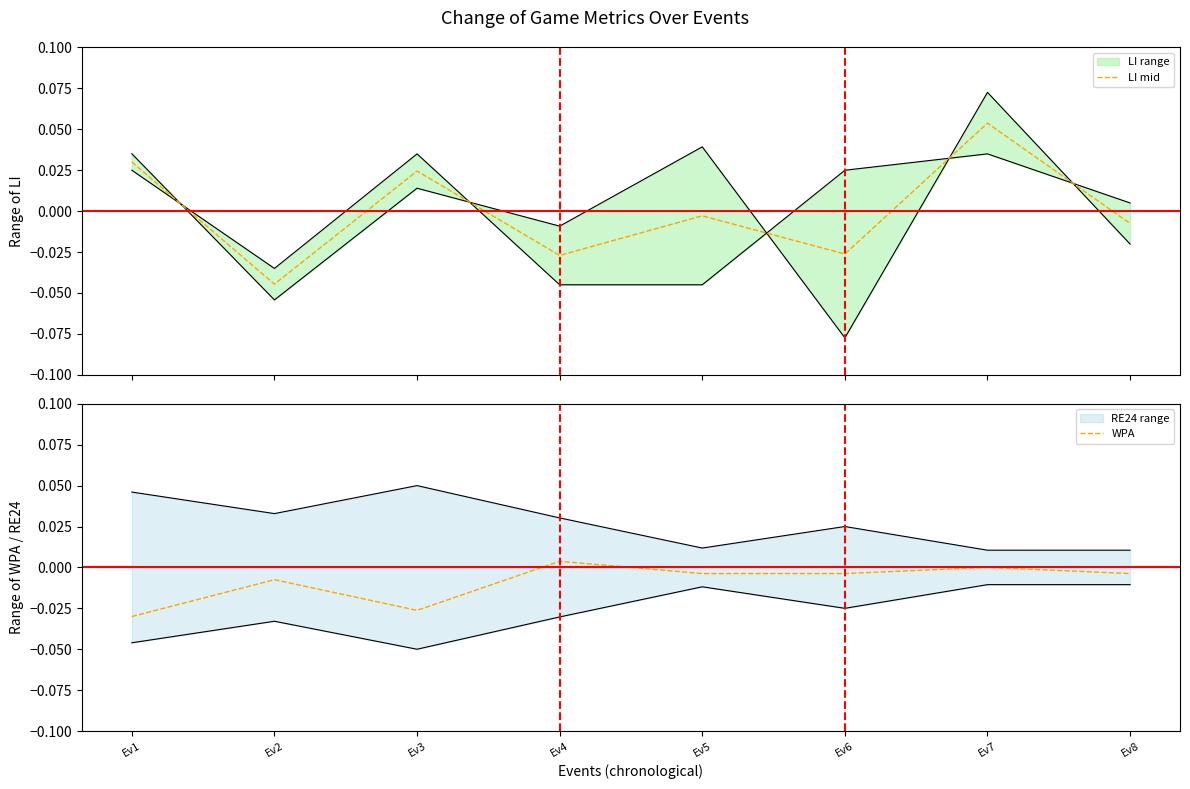

At which label is LI mid closest to 0?

Ev5